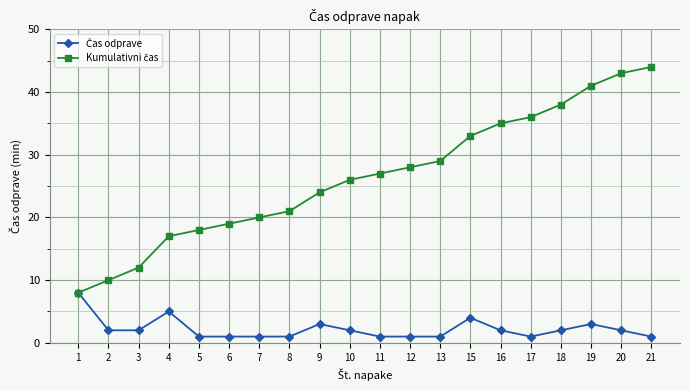

What is the maximum value shown in the chart?

44